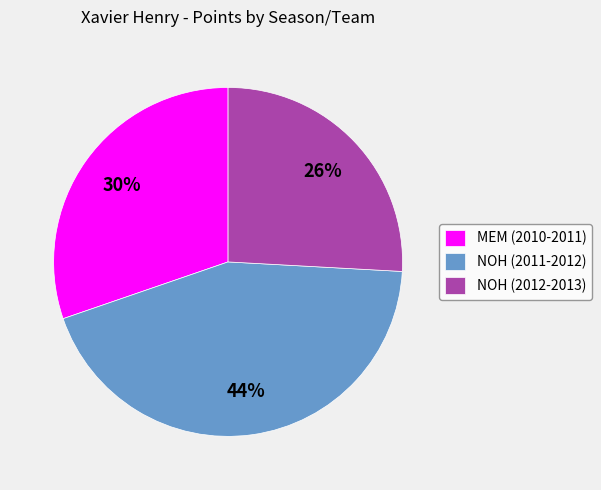

Count the number of slices in the pie.

3